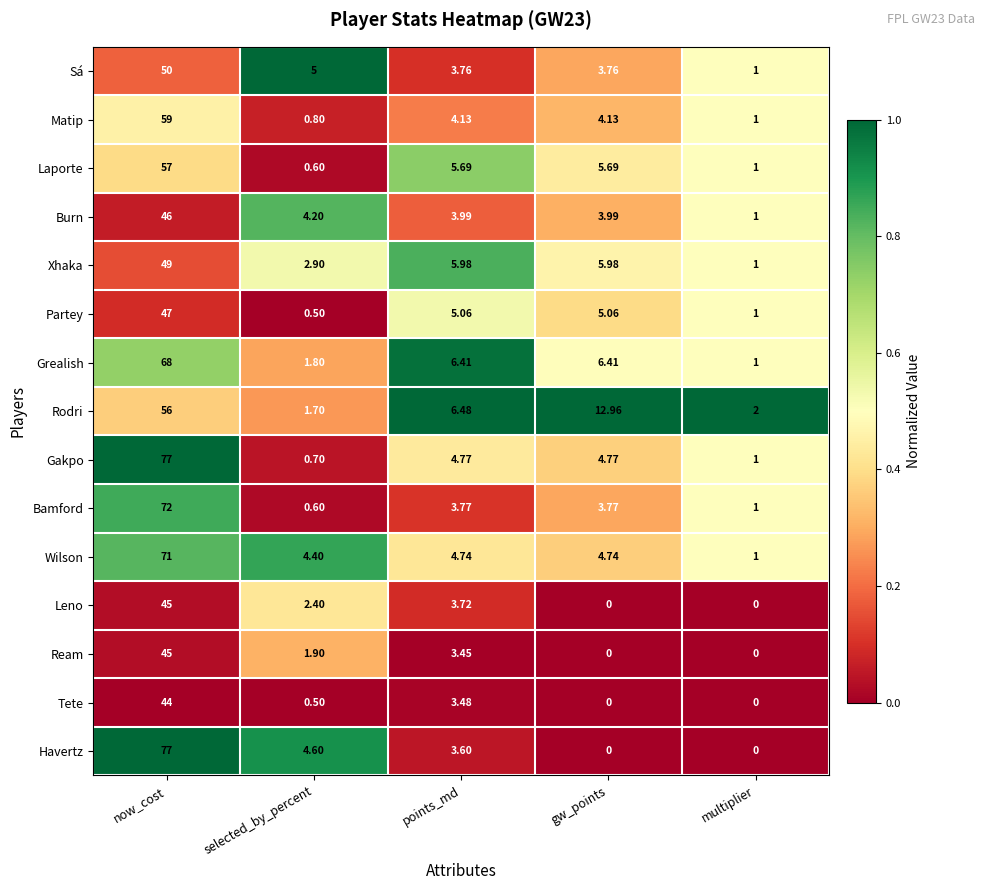

At which category is the sum across all series the highest?

now_cost